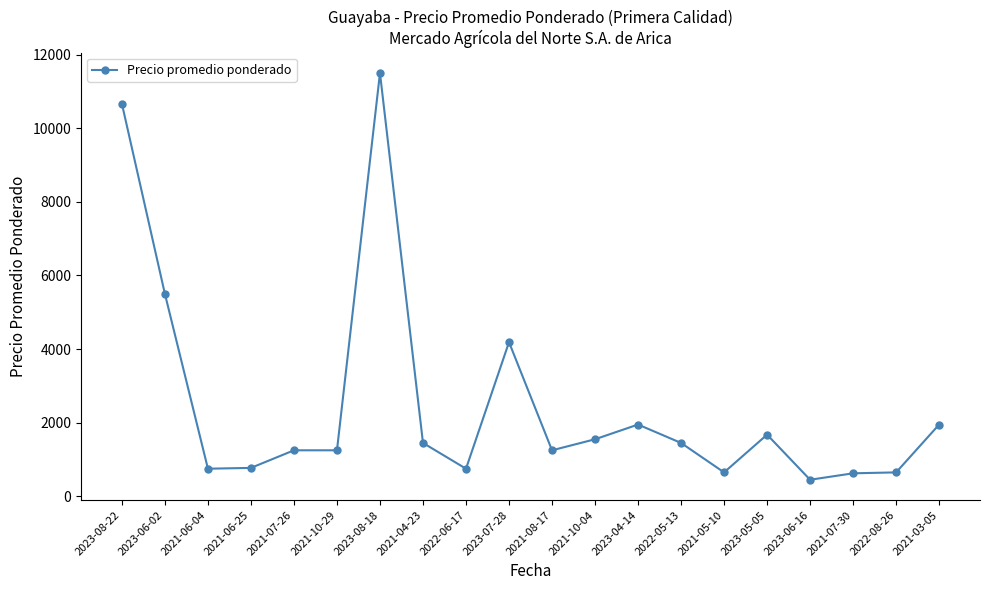

What is the label of the 2nd point from the right?

2022-08-26